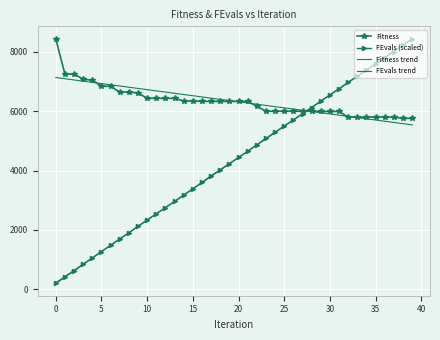

How many values in the Fitness trend series exceed 6356?

20